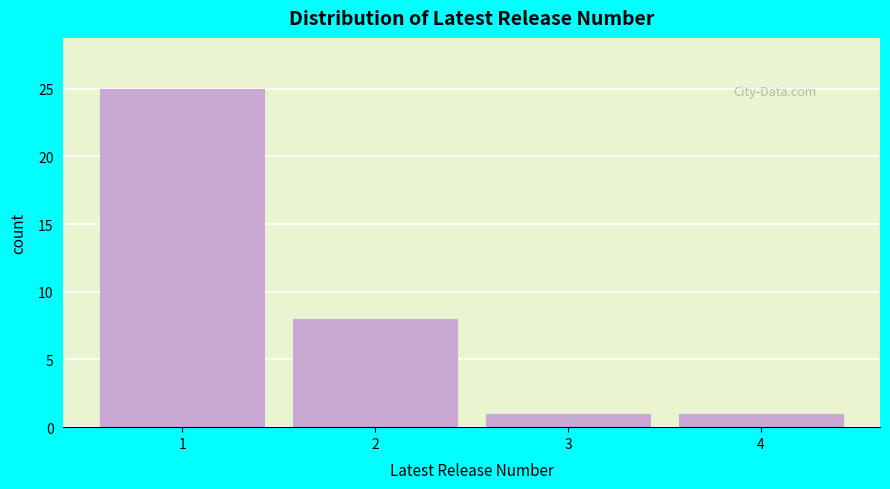

What is the height of the bar covering 3.5 to 4.5 on the x-axis? The values are not printed on the chart, so give them approximately, as read against the axis.

1